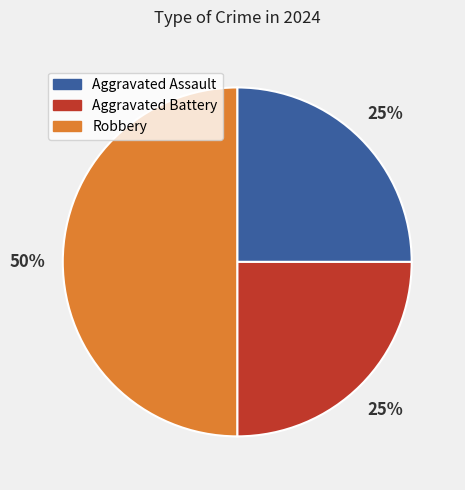

The Robbery slice represents 56% of the pie. True or false?

False